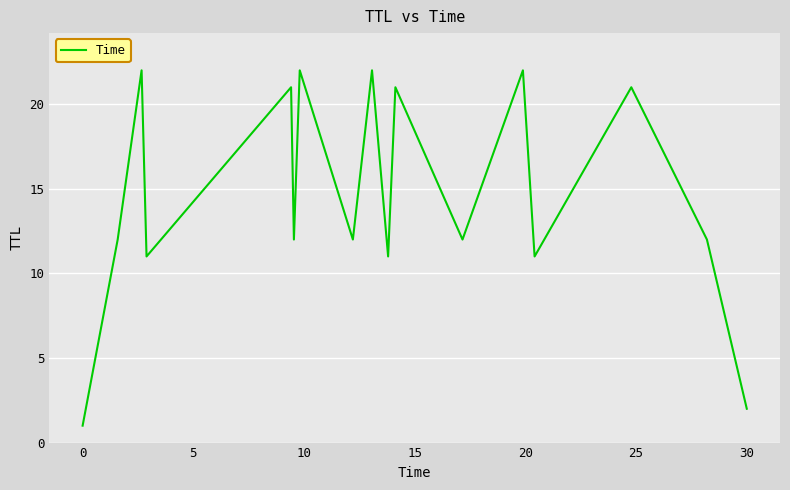

What is the greatest value displayed?

22